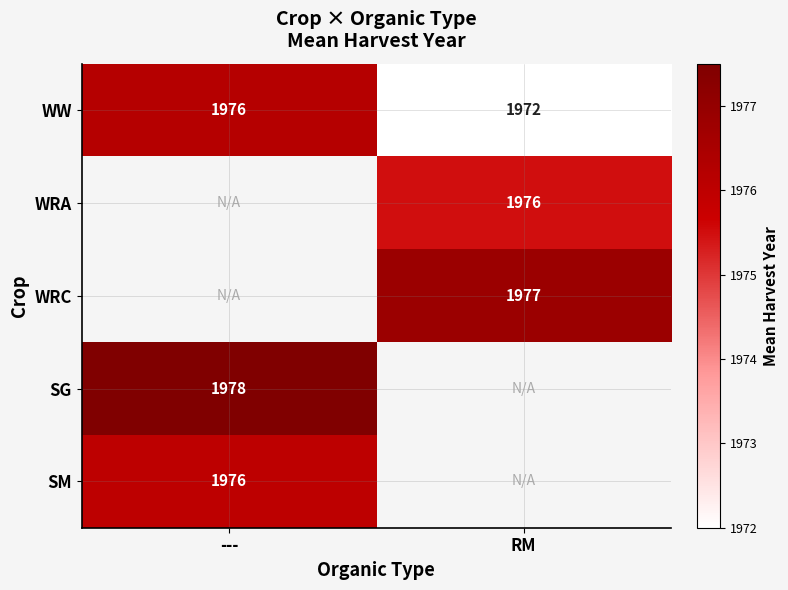

The value of WRA at RM is 3202.1. True or false?

False